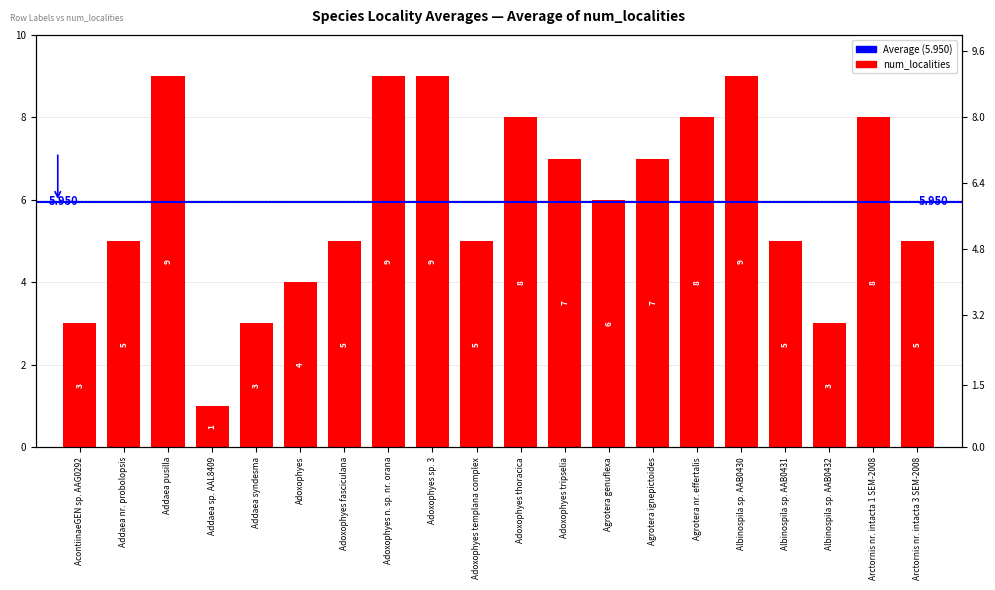

Which category has the lowest value across all series?

Addaea sp. AAL8409